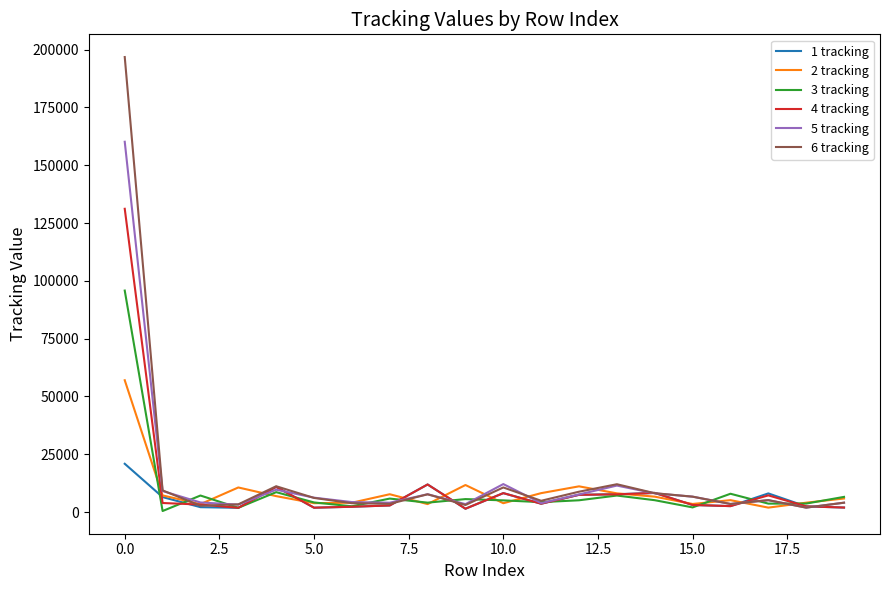

What are all the series names shown in the legend?

1 tracking, 2 tracking, 3 tracking, 4 tracking, 5 tracking, 6 tracking